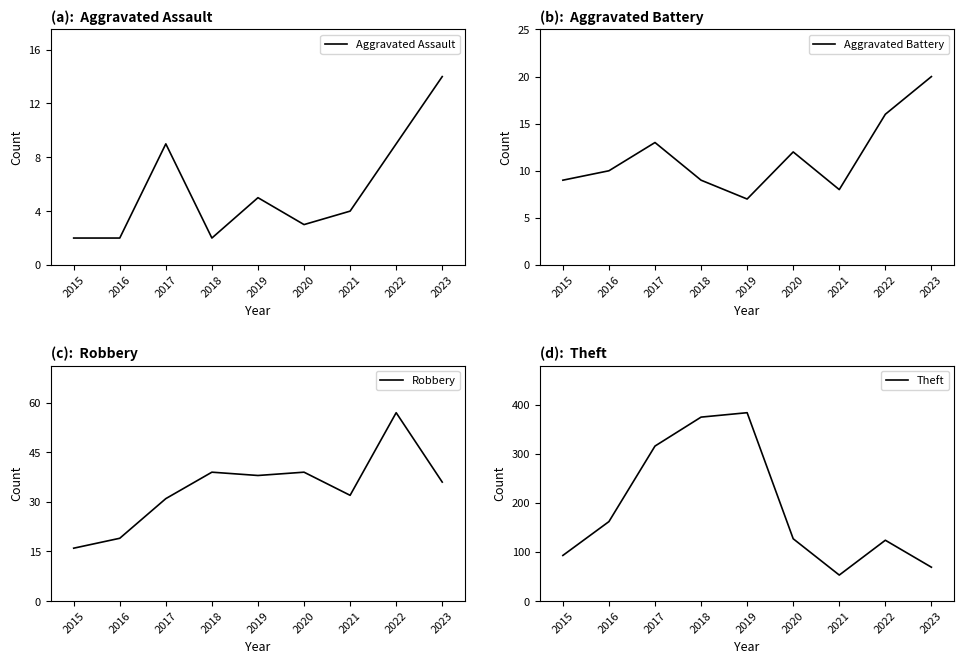

What is the highest value of the Aggravated Assault series?

14